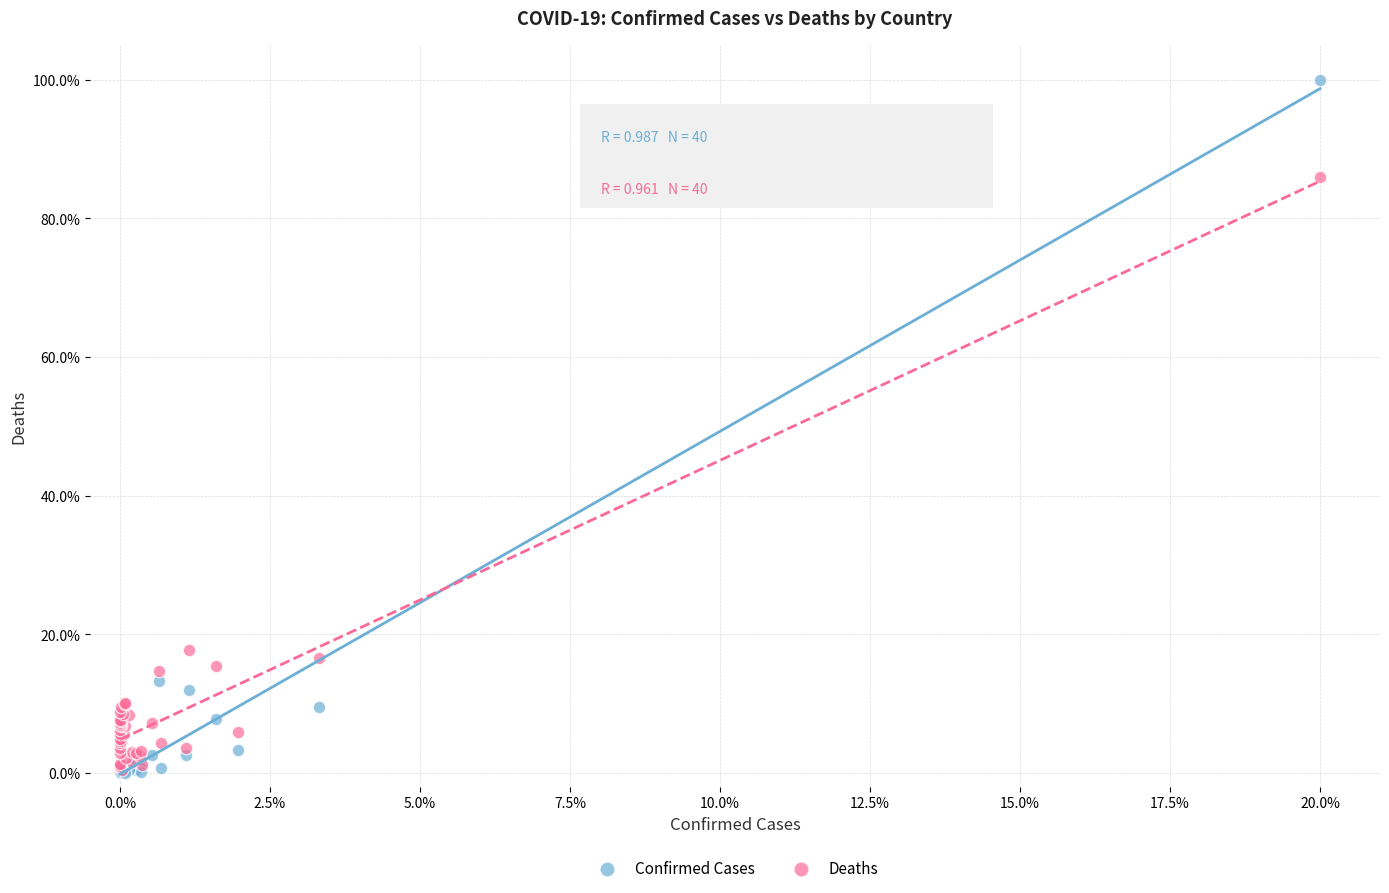

What are all the series names shown in the legend?

Confirmed Cases, Deaths